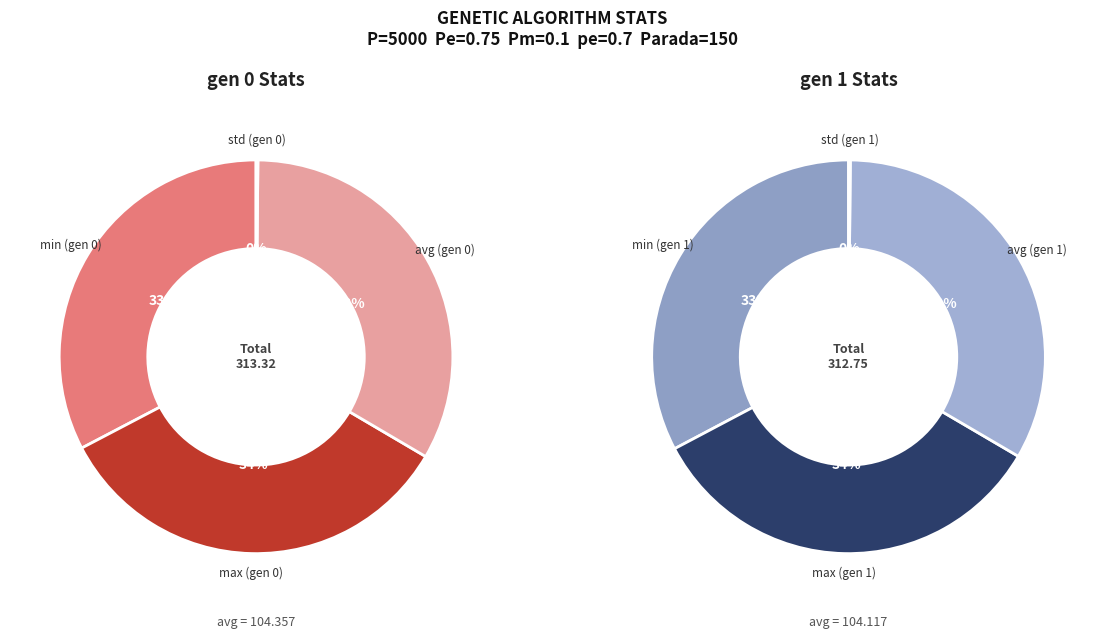

What portion of the pie excludes gen 0?

49.9%